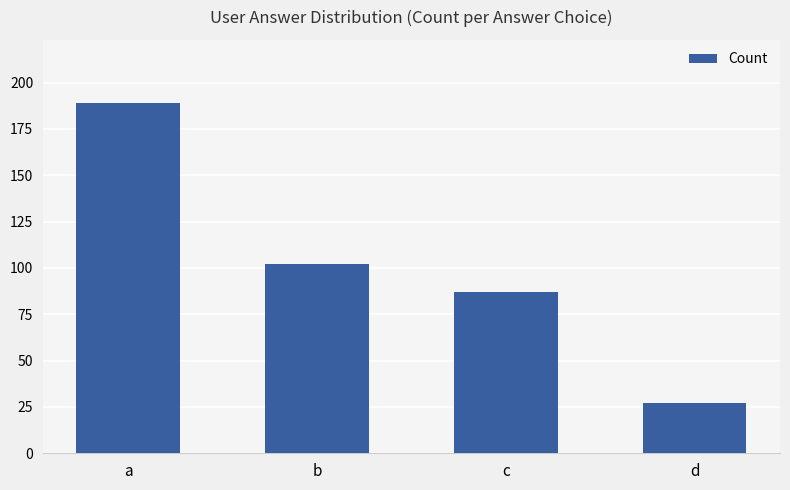

What is the value of the 2nd bar from the left?

102